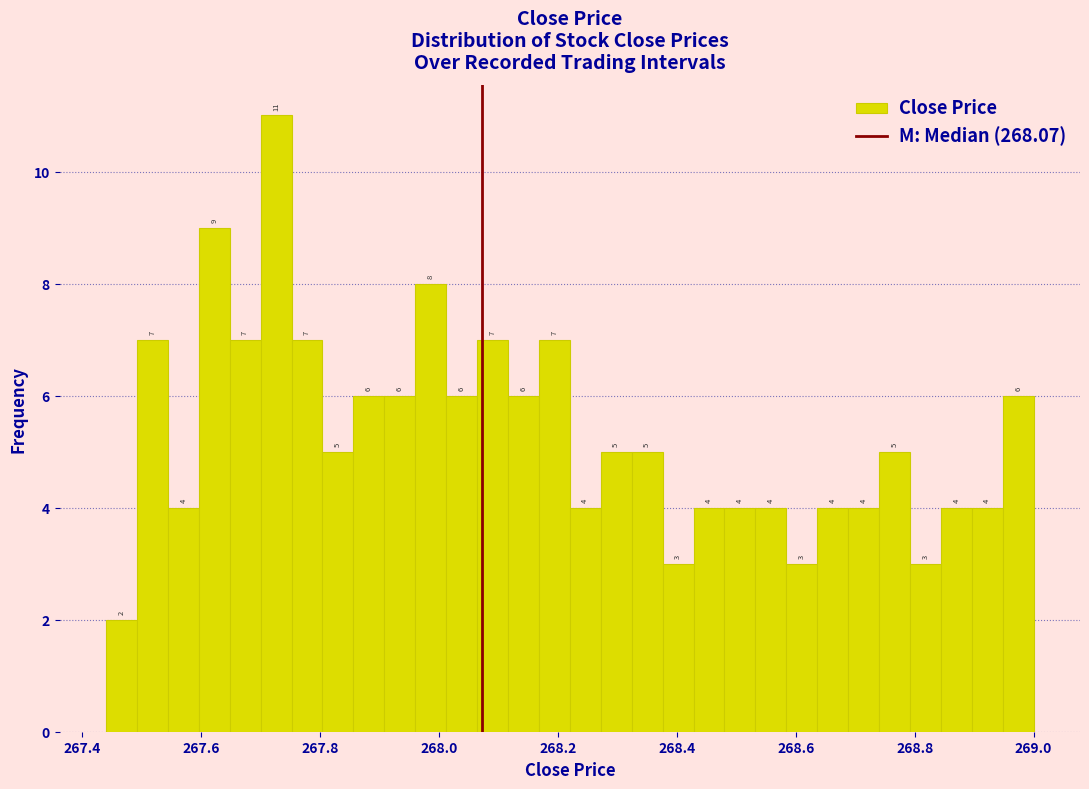

Around what value on the x-axis is the tallest bar? Give the approximate position of its centre, as read against the axis.

267.72